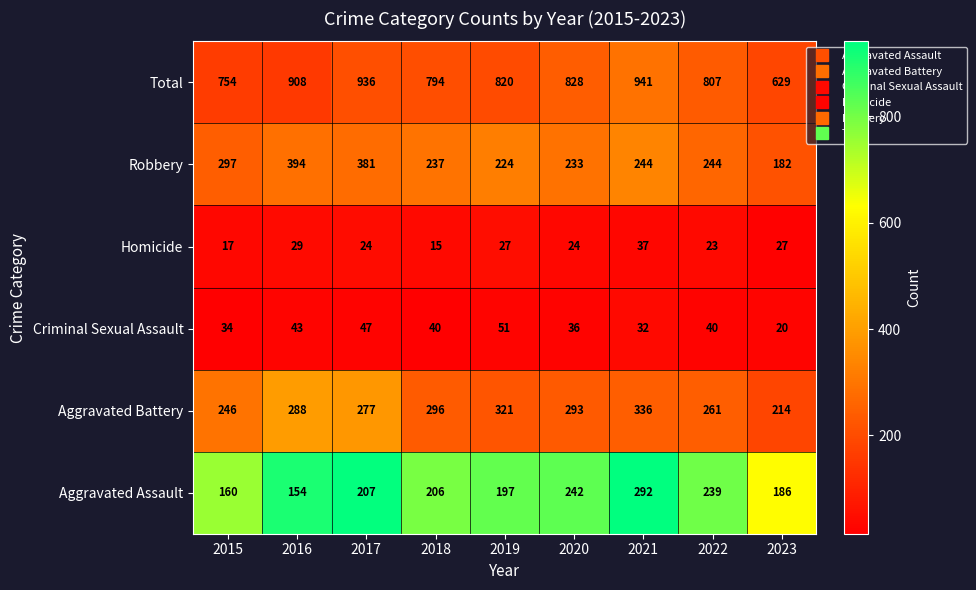

Which series has the widest spread of values?

Total